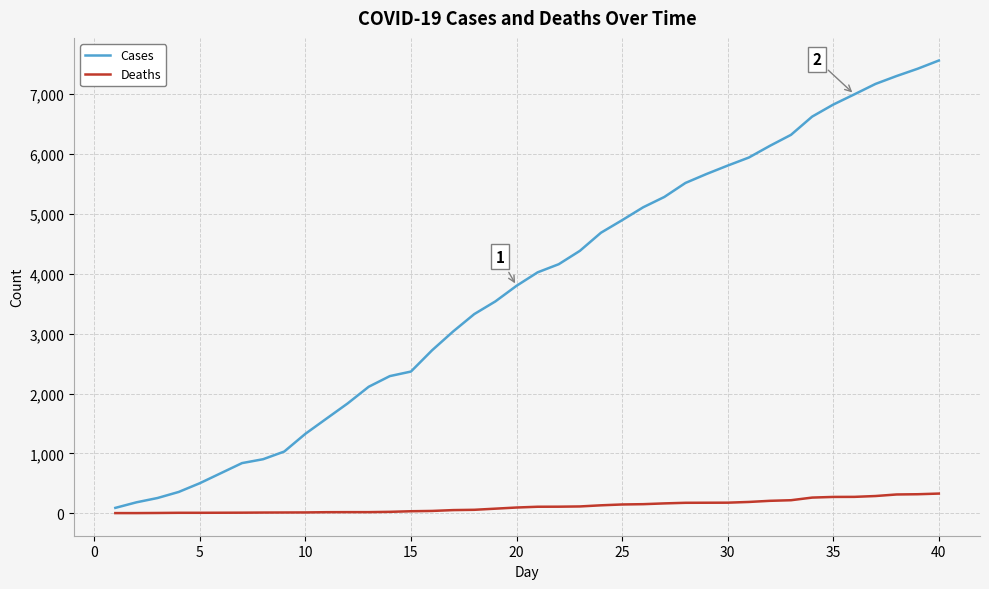

Which series has the largest range (max minus min)?

Cases